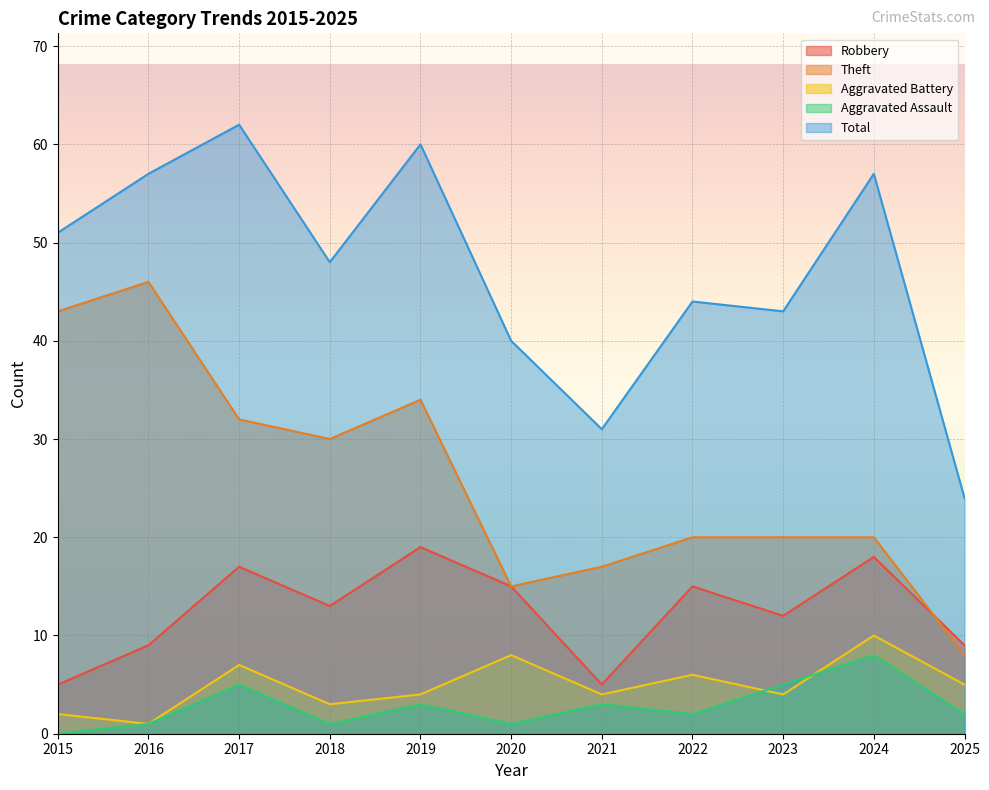

True or false: Total has a value of 13 at 2019.

False